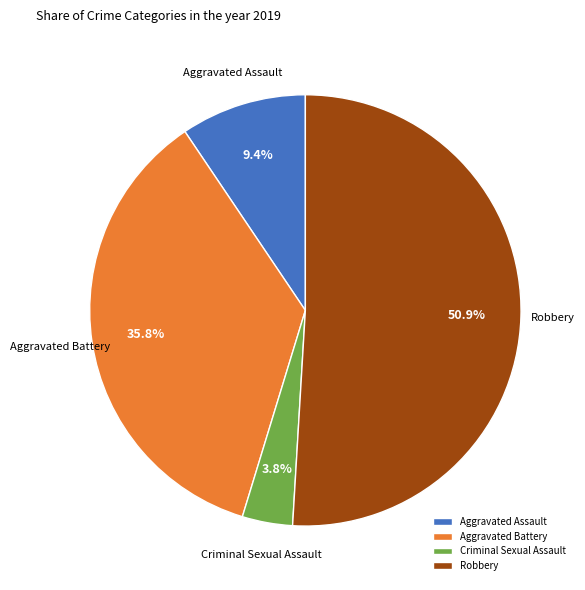

What is the majority slice?

Robbery